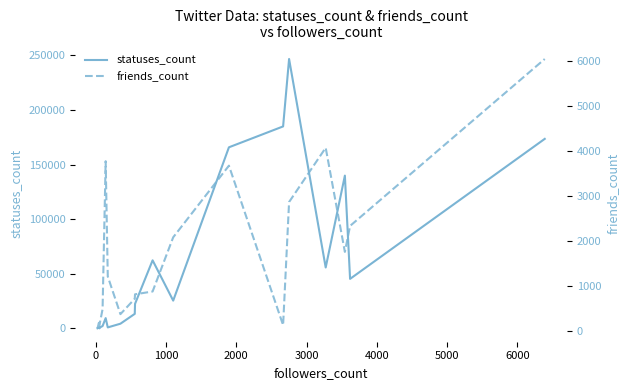

What are all the series names shown in the legend?

statuses_count, friends_count